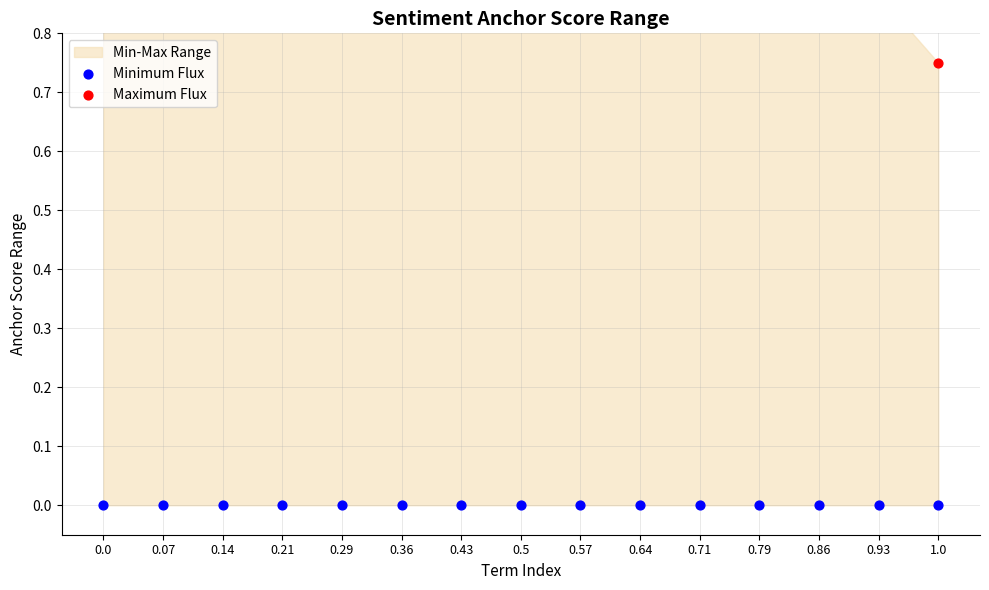

What is the total value across all series at 0.93?

0.9